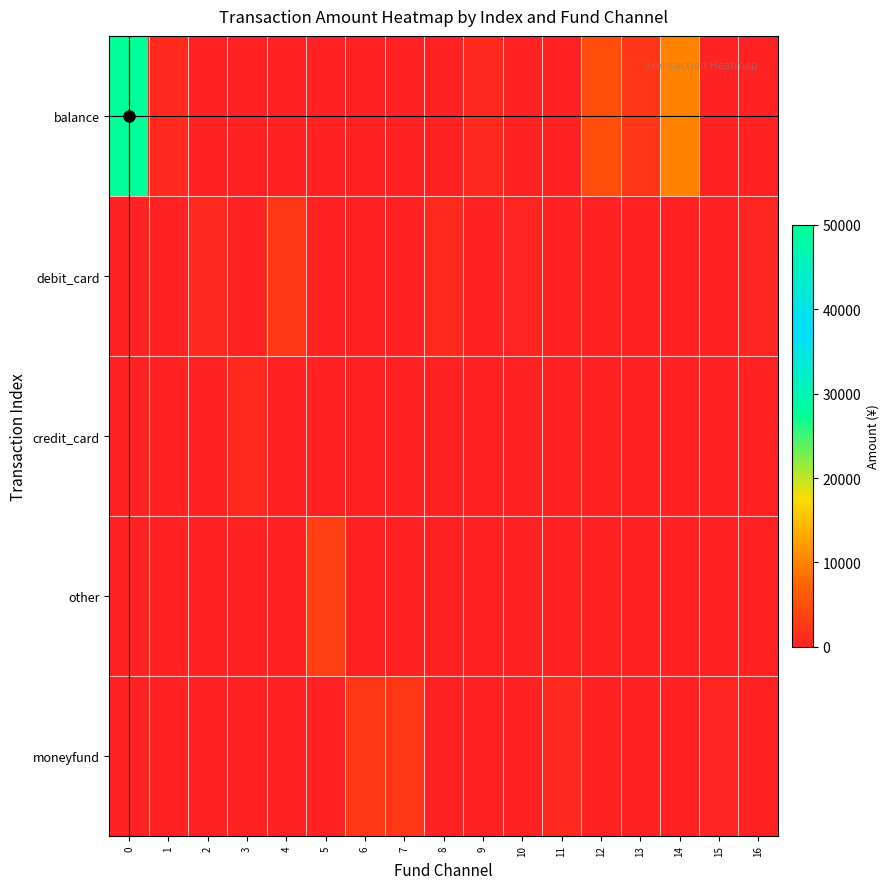

Reading right to left, list all the values displayed in this chart.

balance: 16=0.0	15=0.0	14=10000.0	13=2214.0	12=5000.0	11=0.0	10=0.0	9=1000.0	8=0.0	7=0.0	6=0.0	5=0.0	4=0.0	3=0.0	2=0.0	1=1000.0	0=50000.0
debit_card: 16=499.0	15=0.0	14=0.0	13=0.0	12=0.0	11=0.0	10=535.0	9=0.0	8=1000.0	7=0.0	6=0.0	5=0.0	4=2500.0	3=0.0	2=1000.0	1=0.0	0=0.0
credit_card: 16=0.0	15=0.0	14=0.0	13=0.0	12=0.0	11=0.0	10=0.0	9=0.0	8=0.0	7=0.0	6=0.0	5=0.0	4=0.0	3=1070.1	2=0.0	1=0.0	0=0.0
other: 16=0.0	15=0.0	14=0.0	13=0.0	12=0.0	11=0.0	10=0.0	9=0.0	8=0.0	7=0.0	6=0.0	5=3400.0	4=0.0	3=0.0	2=0.0	1=0.0	0=0.0
moneyfund: 16=0.0	15=499.0	14=0.0	13=0.0	12=0.0	11=1000.0	10=0.0	9=0.0	8=0.0	7=2500.0	6=2500.0	5=0.0	4=0.0	3=0.0	2=0.0	1=0.0	0=0.0